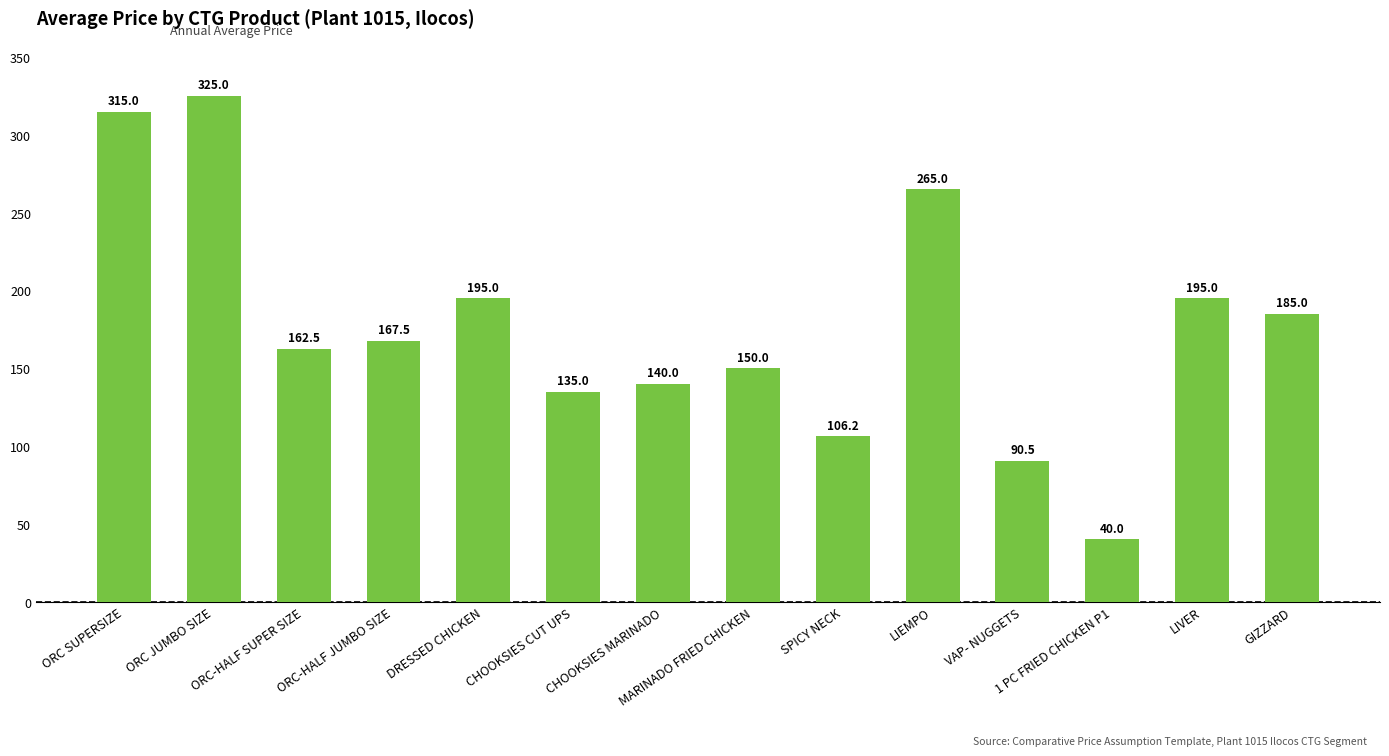

Which has a higher value, MARINADO FRIED CHICKEN or ORC JUMBO SIZE?

ORC JUMBO SIZE